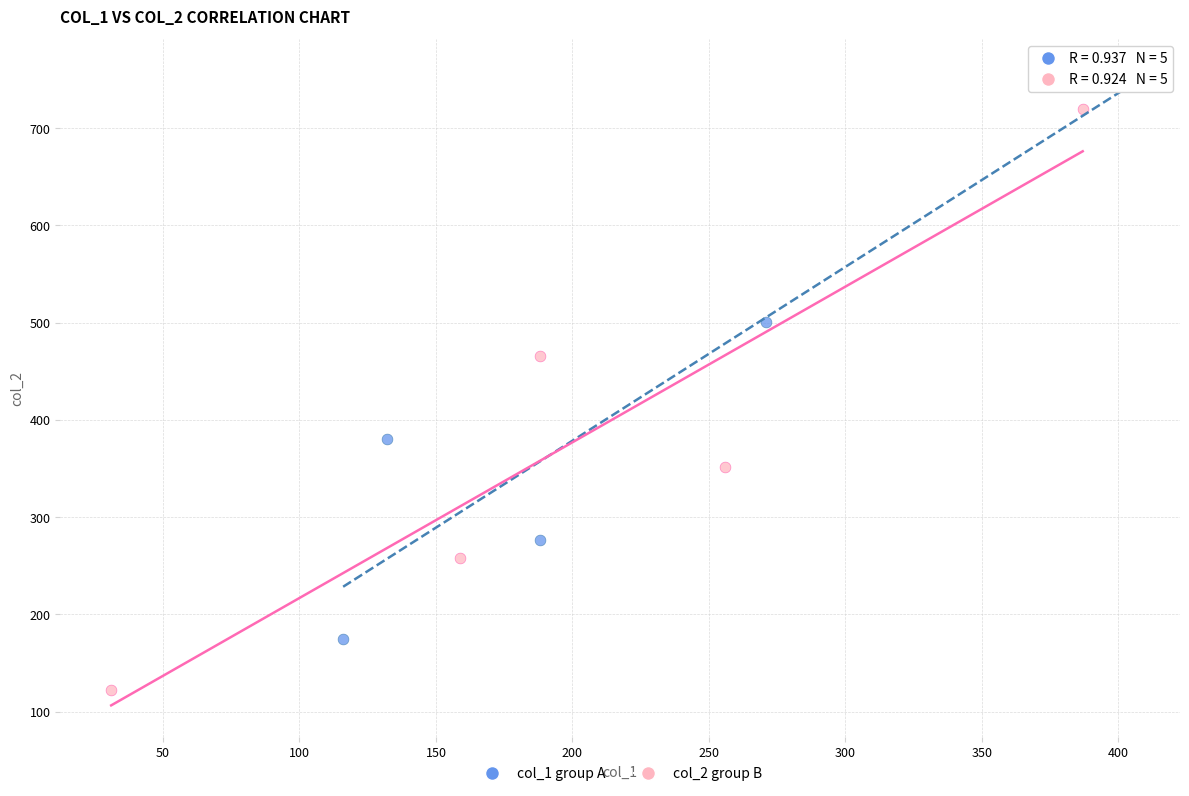

Which series reaches the minimum Y coordinate?

col_2 group B